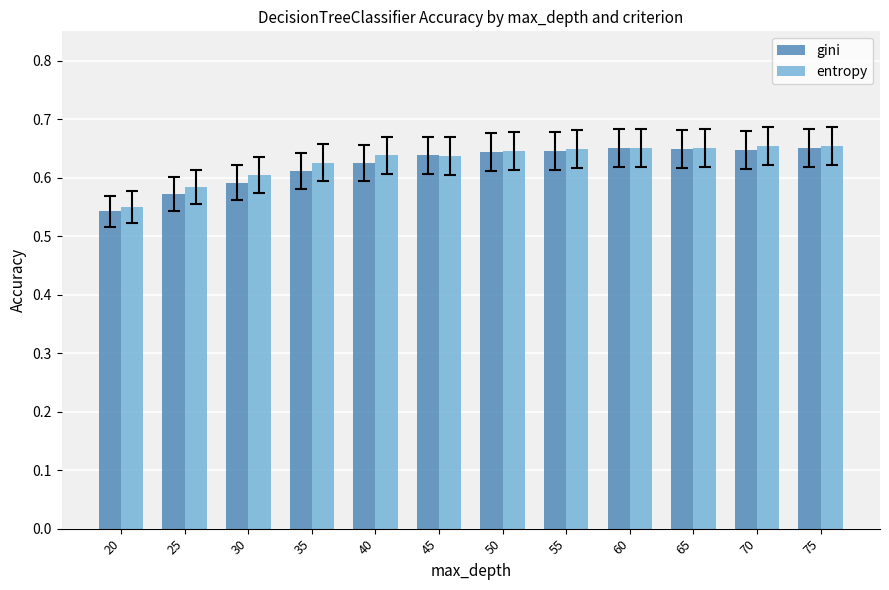

Which series has the widest spread of values?

gini